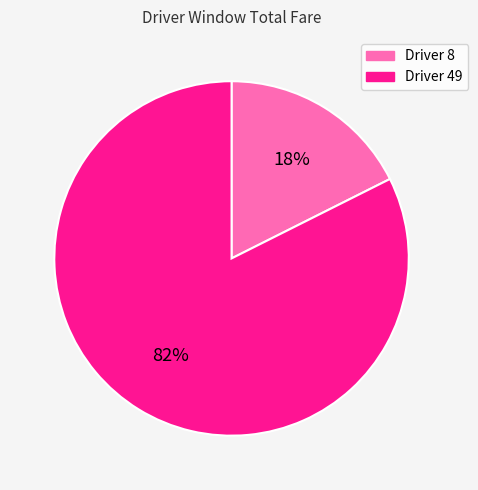

Count the number of slices in the pie.

2